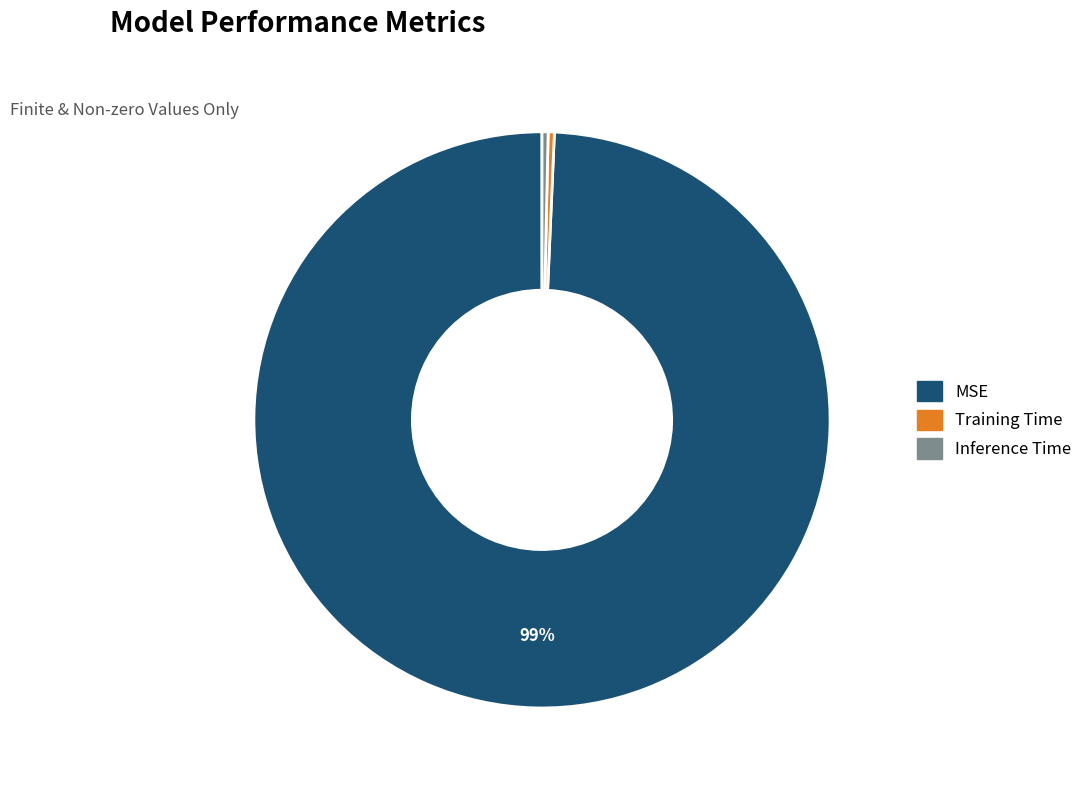

Which category accounts for the majority?

MSE